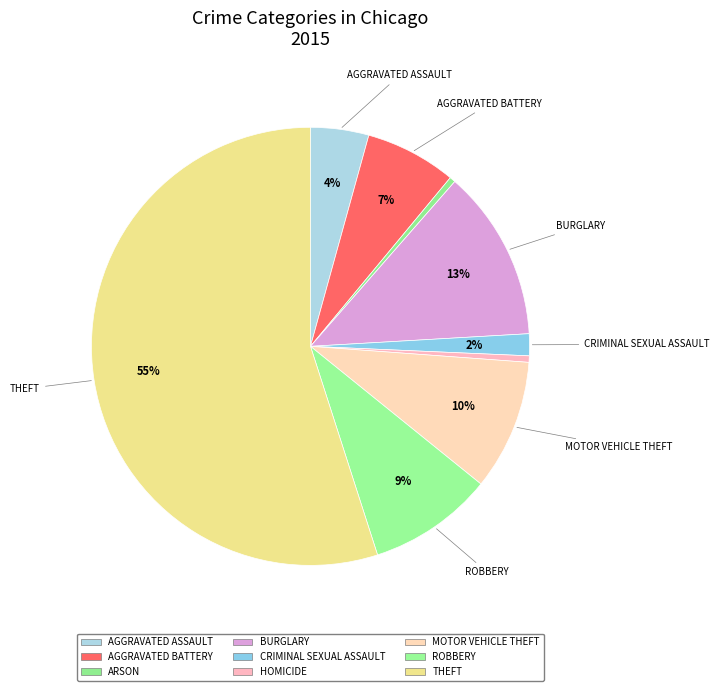

Which slice is the largest?

Theft